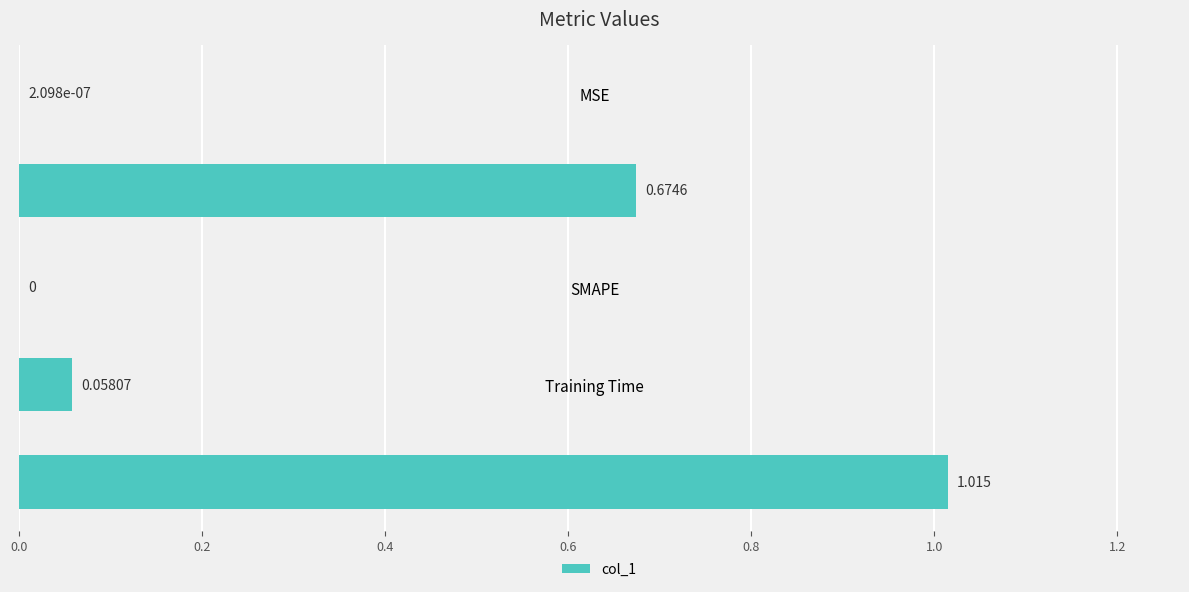

Between Training Time and MSE, which is larger?

Training Time